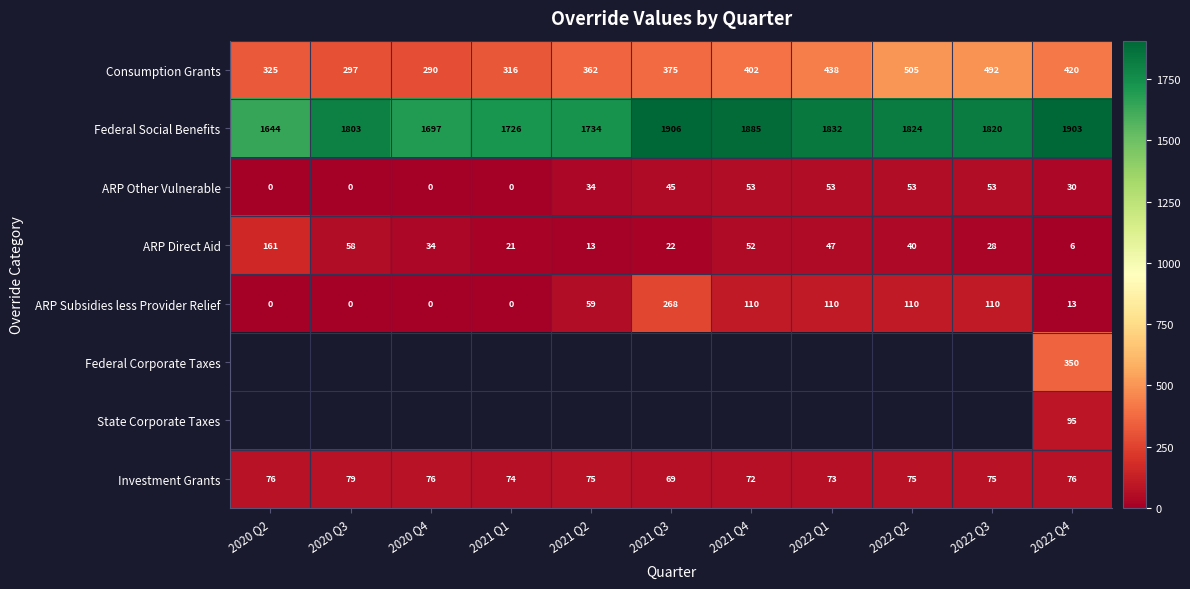

Which series has the widest spread of values?

ARP Subsidies less Provider Relief